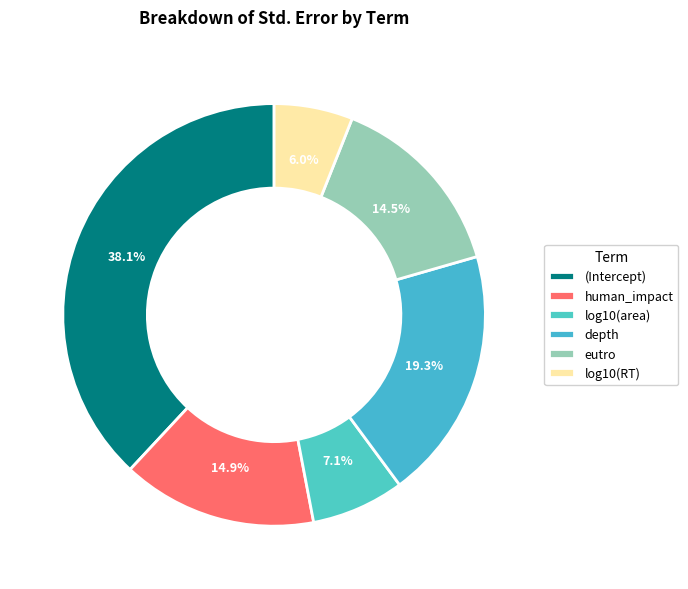

True or false: log10(RT) accounts for 6% of the total.

True